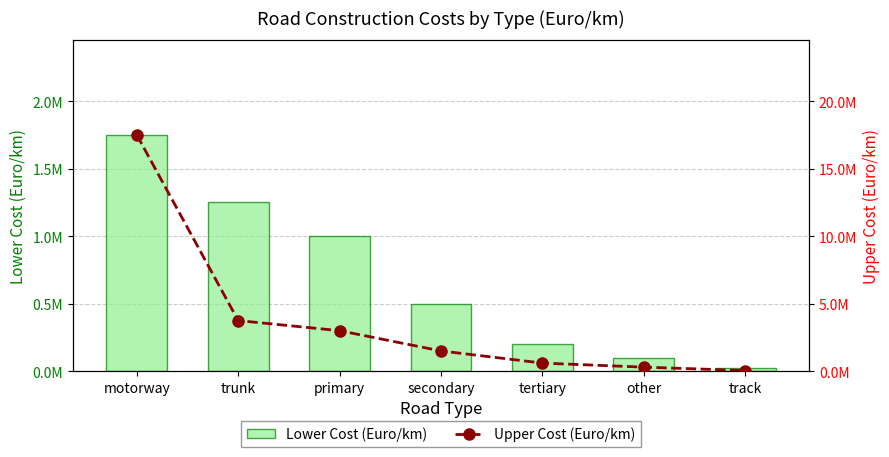

Rank the series by their average value, from lowest to highest.

Lower Cost (Euro/km), Upper Cost (Euro/km)